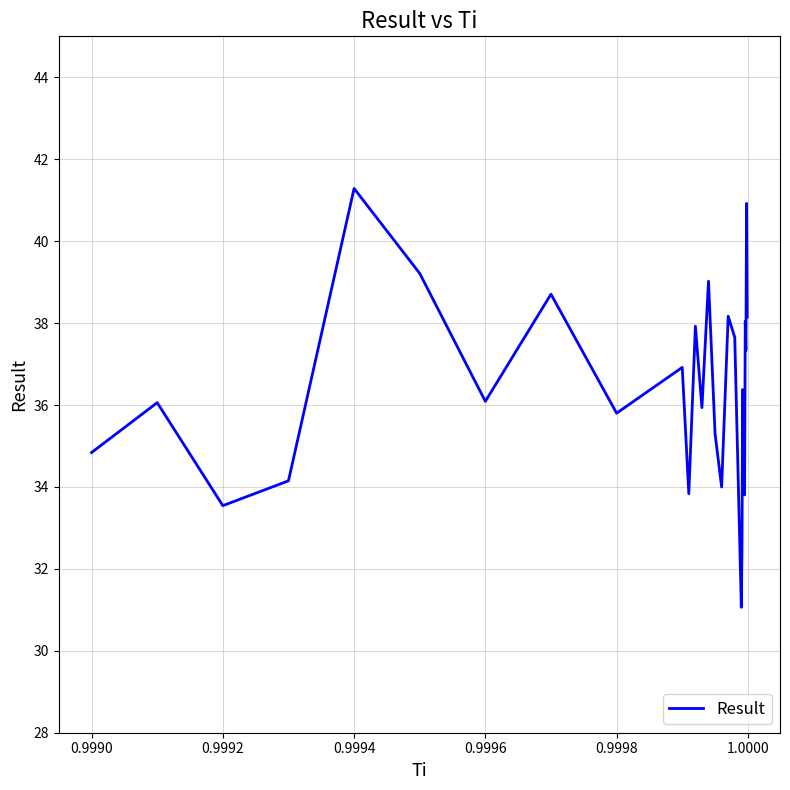

What is the difference between the maximum and minimum values?

10.2